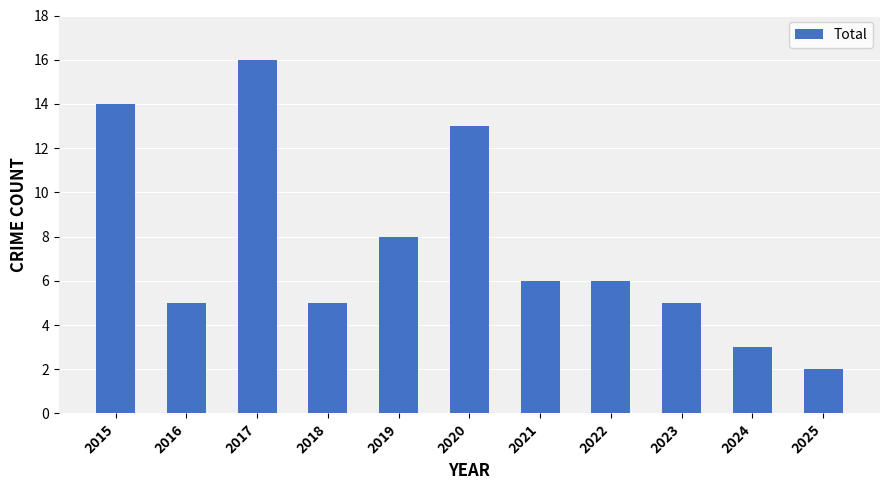

At which category does the chart reach its peak across all series?

2017